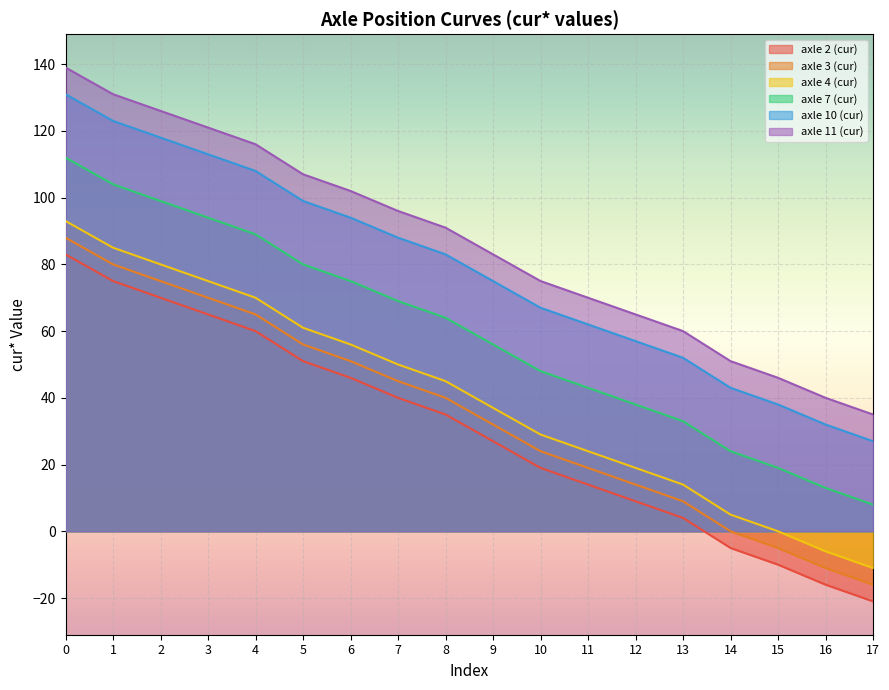

What is the difference between the second highest and minimum values in the axle 10 (cur) series?

96